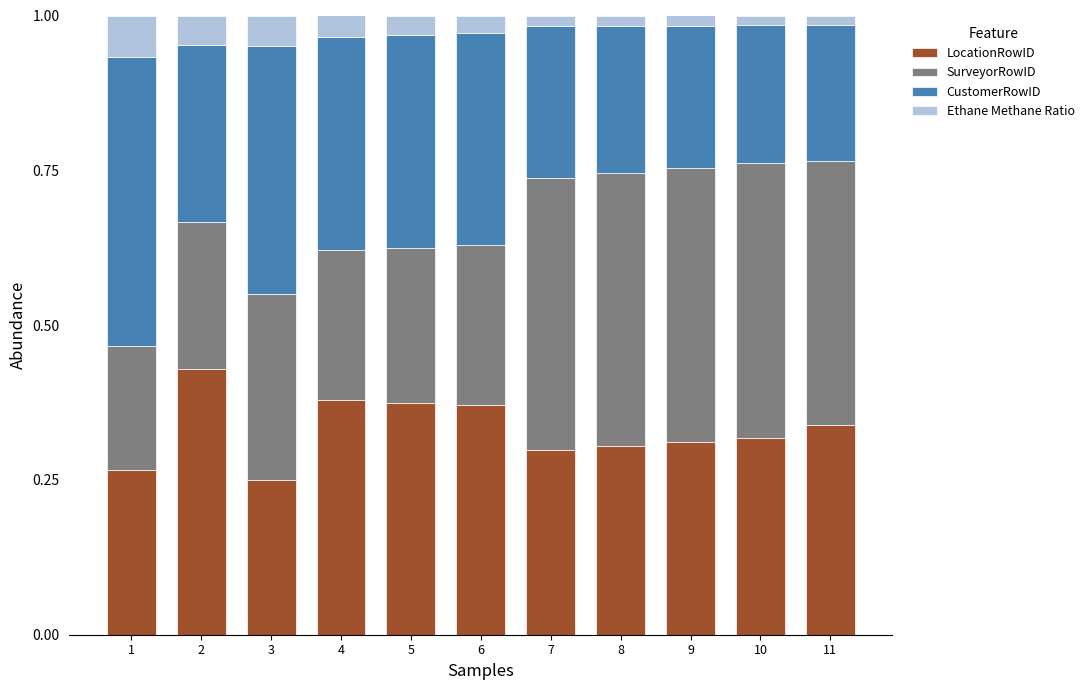

Is it true that LocationRowID equals 0.4 at 2?

True